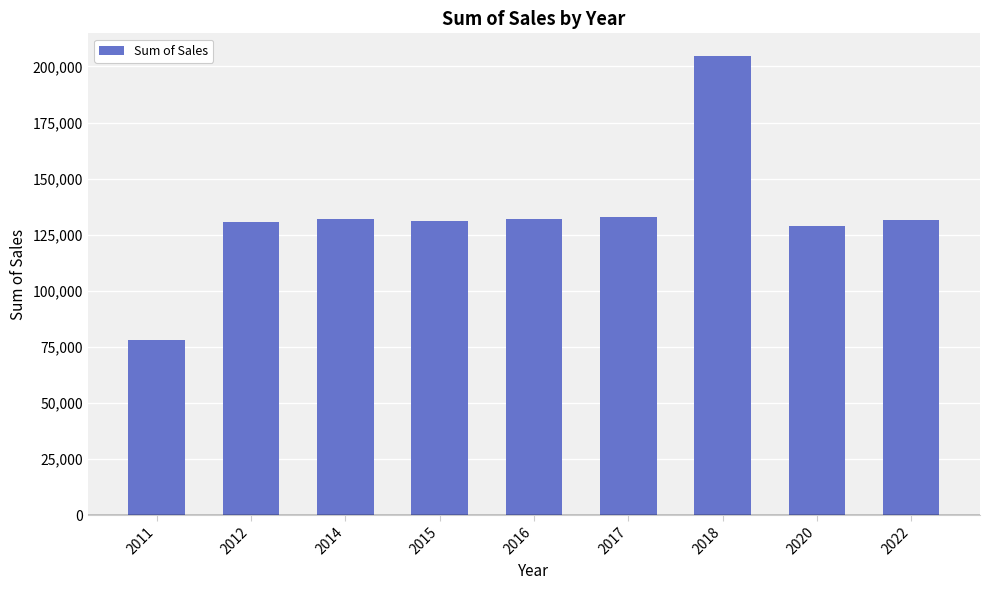

What is the maximum value shown in the chart?

204522.3